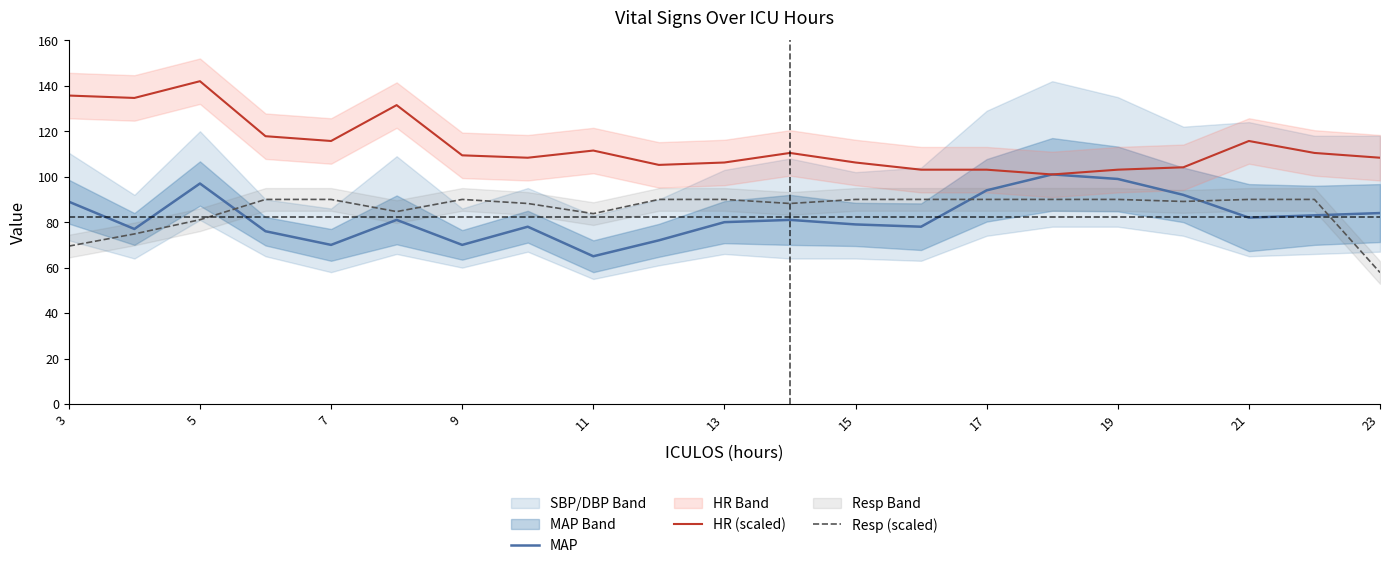

Reading left to right, what are all the values shown in this chart?

MAP: 89.0	77.0	97.0	76.0	70.0	81.0	70.0	78.0	65.0	72.0	80.0	81.0	79.0	78.0	94.0	101.0	99.0	92.0	82.0	83.0	84.0
HR (scaled): 135.7	134.6	142.0	117.8	115.7	131.5	109.4	108.3	111.5	105.2	106.2	110.4	106.2	103.1	103.1	101.0	103.1	104.1	115.7	110.4	108.3
Resp (scaled): 69.5	74.8	81.1	90.0	90.0	84.6	90.0	88.2	83.8	90.0	90.0	88.2	90.0	90.0	90.0	90.0	90.0	89.1	90.0	90.0	57.9